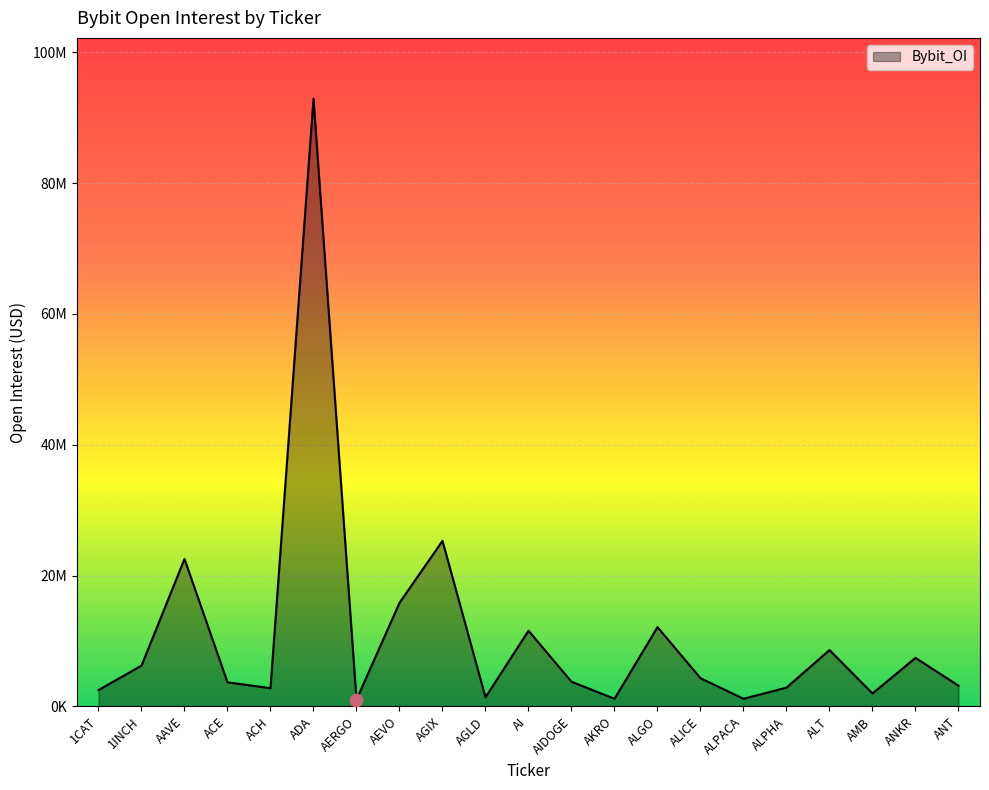

Does the chart have visible grid lines?

Yes